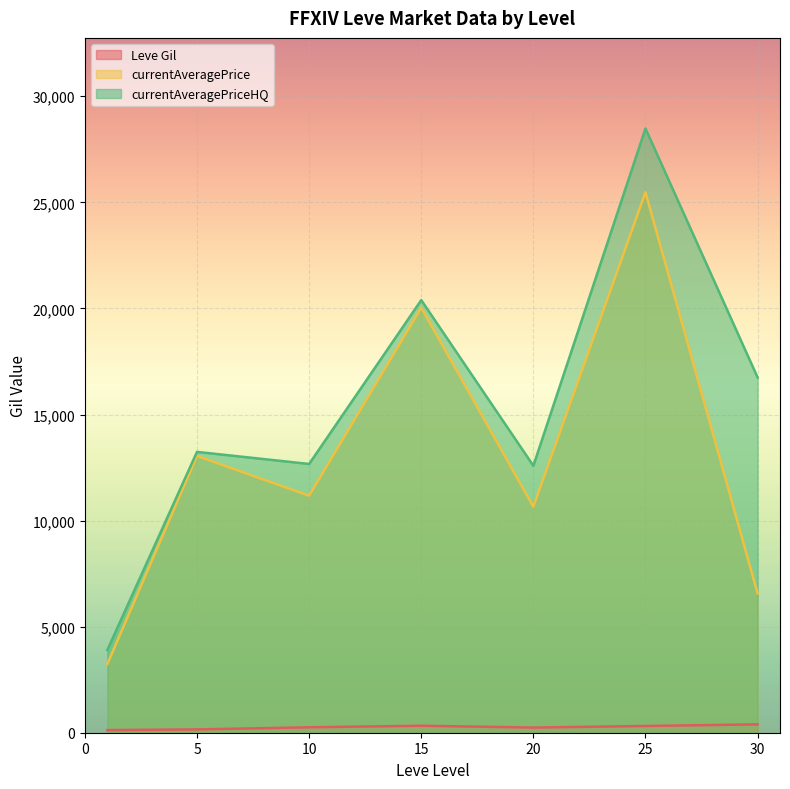

How many categories are shown in the chart?

7